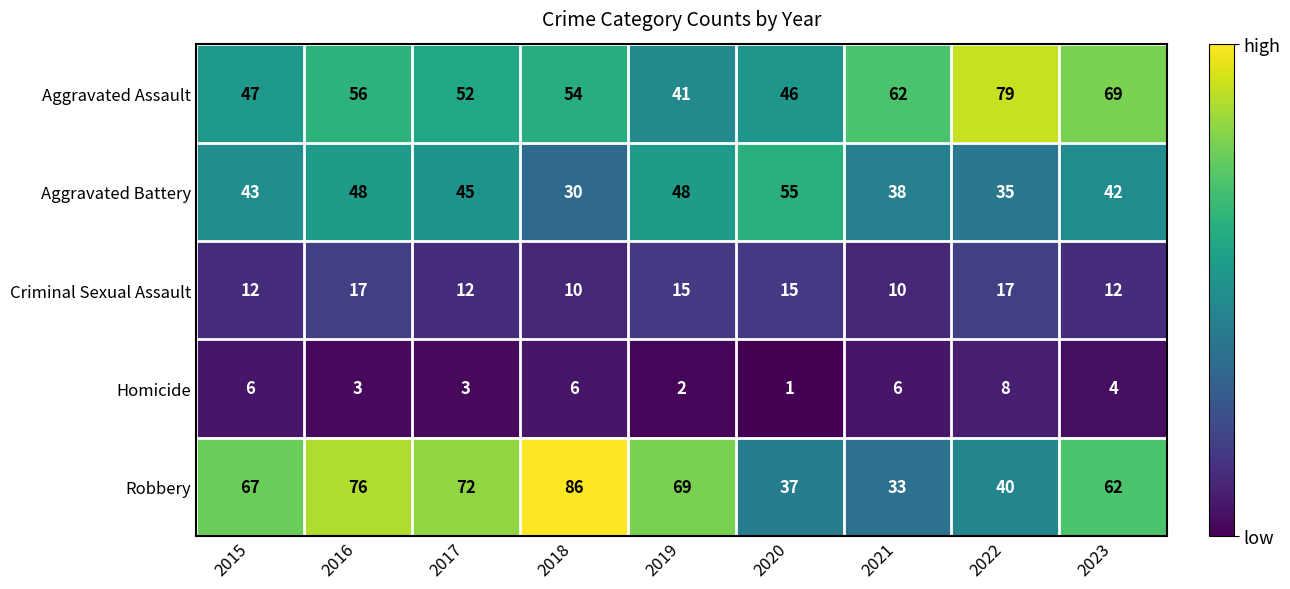

What is the difference between the maximum and minimum values in the Aggravated Assault series?

38